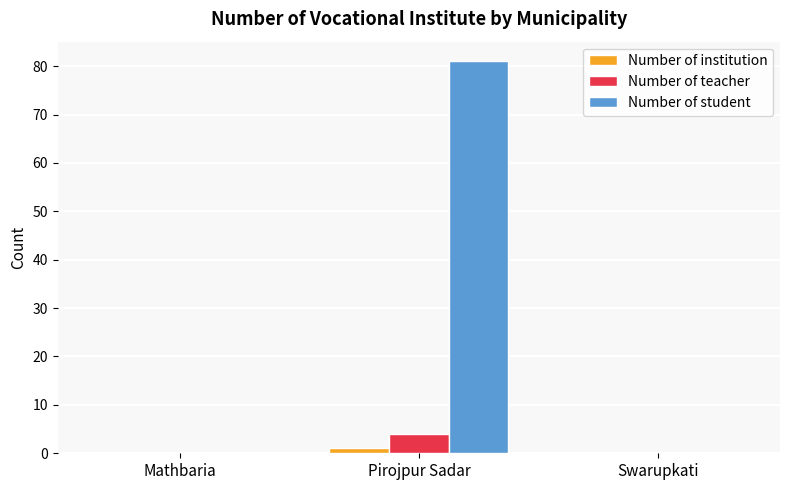

Which label corresponds to the largest value in the chart?

Pirojpur Sadar